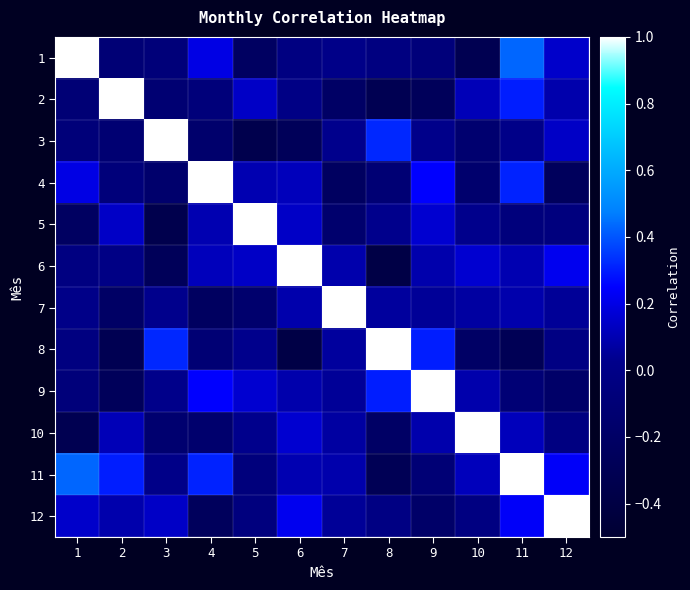

What is the difference between the highest and lowest values at 8?

1.4